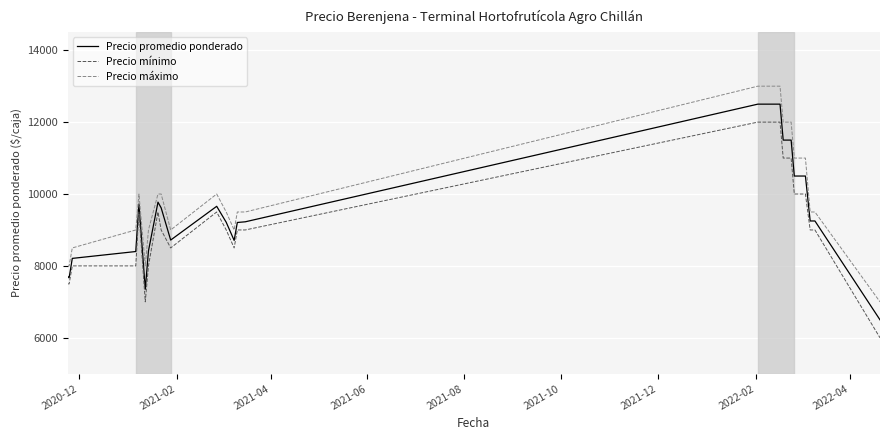

Which series has the largest total across all categories?

Precio máximo